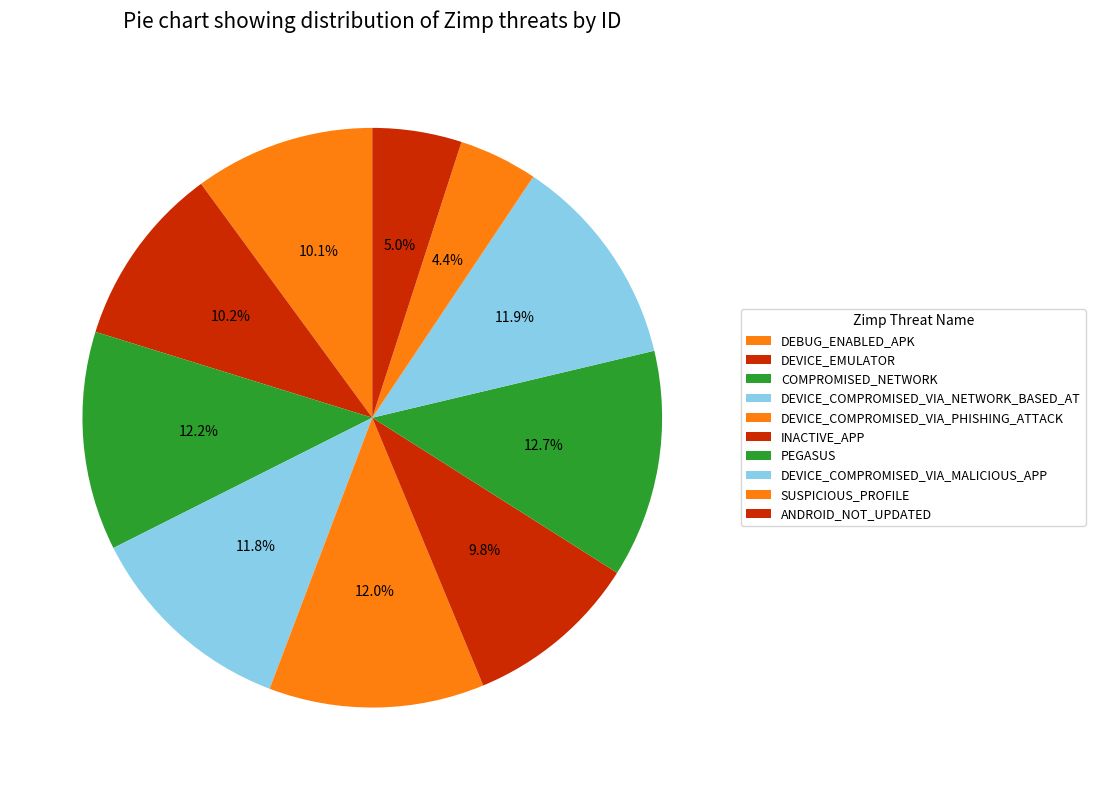

How many segments does this pie chart have?

10